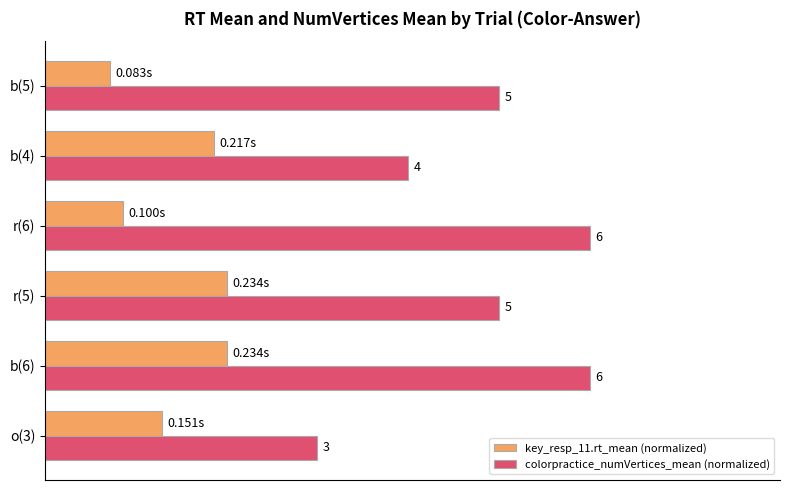

What is the maximum value for colorpractice_numVertices_mean (normalized)?

1.0